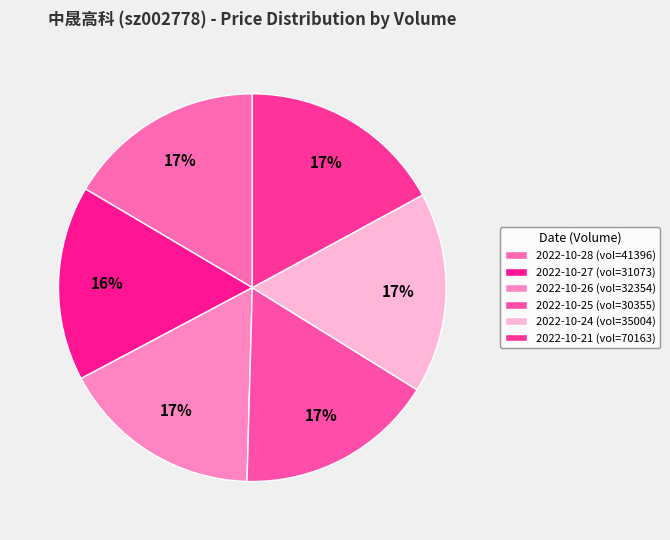

Count the number of slices in the pie.

6